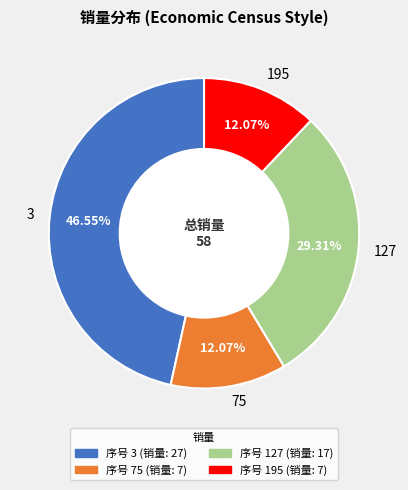

To the nearest percent, what is the difference between the largest and smallest slice percentages?

34%